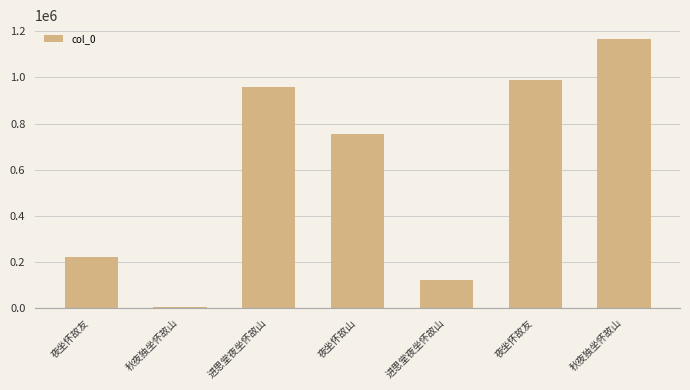

Reading right to left, extract all data points from this chart.

秋夜独坐怀故山=1168080	夜坐怀故友=987811	进思堂夜坐怀故山=122607	夜坐怀故山=754324	进思堂夜坐怀故山=956572	秋夜独坐怀故山=5447	夜坐怀故友=222299